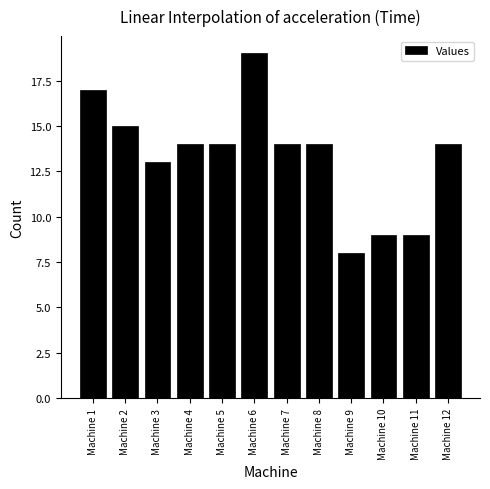

Which label corresponds to the smallest value in the chart?

Machine 9